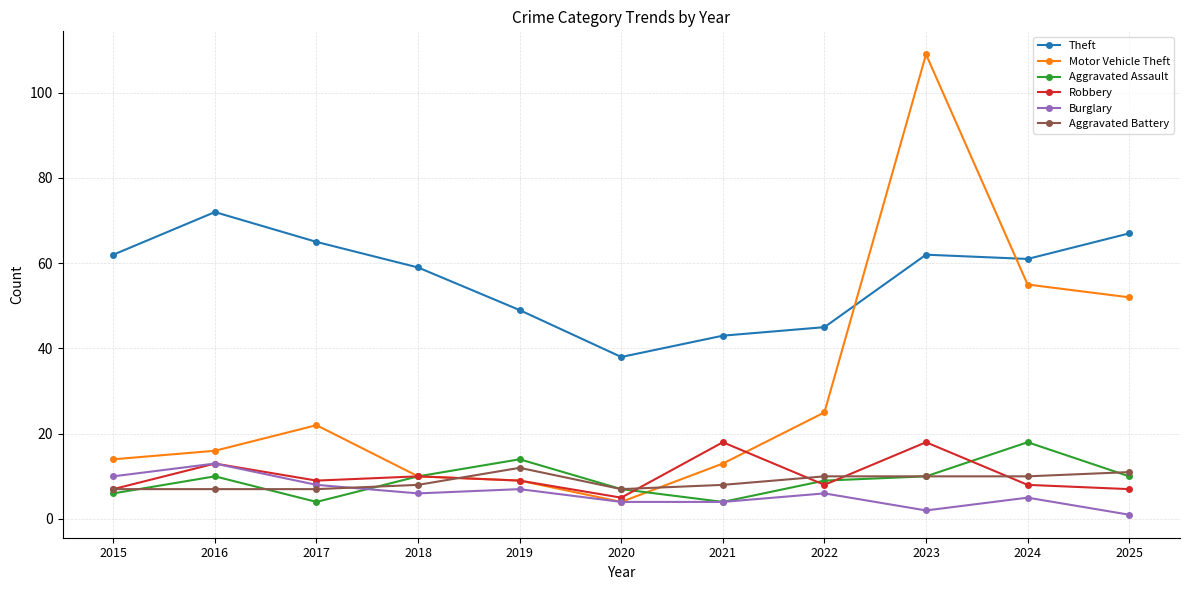

At which category does the chart reach its peak across all series?

2023